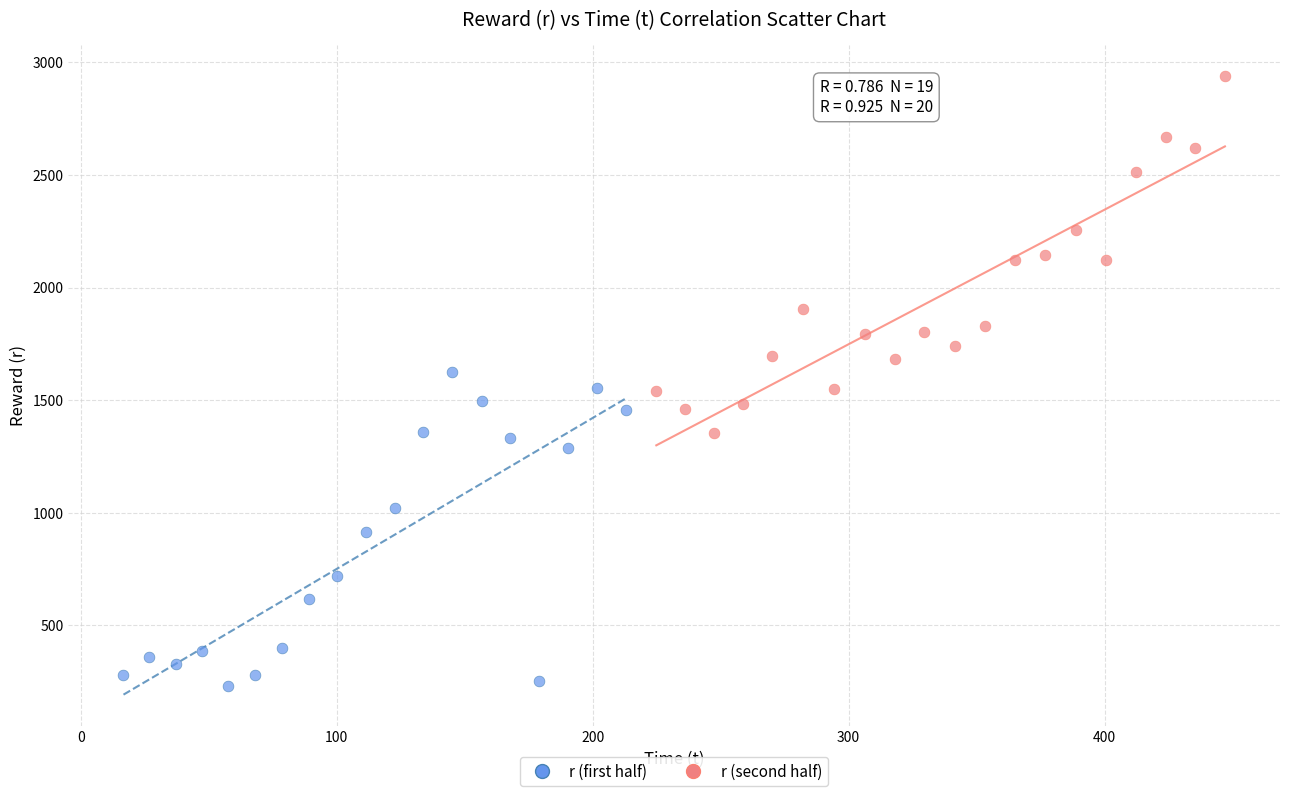

Which series has the largest Y range (max minus min)?

r (second half)